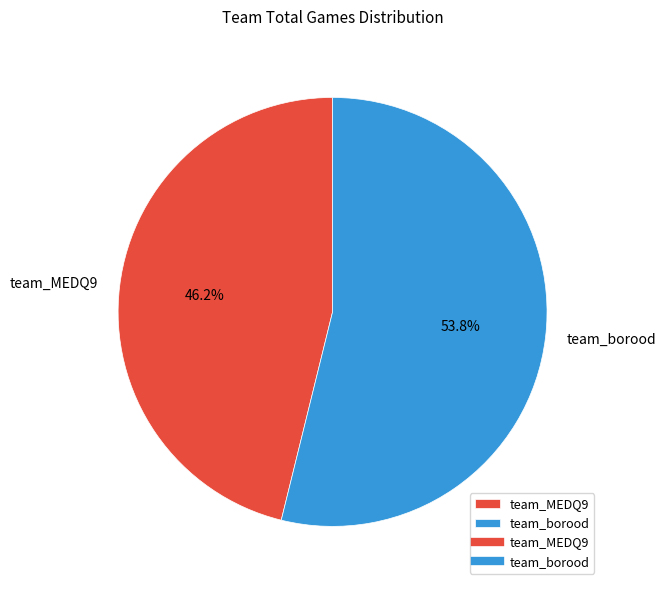

Which slice is the smallest?

team_MEDQ9